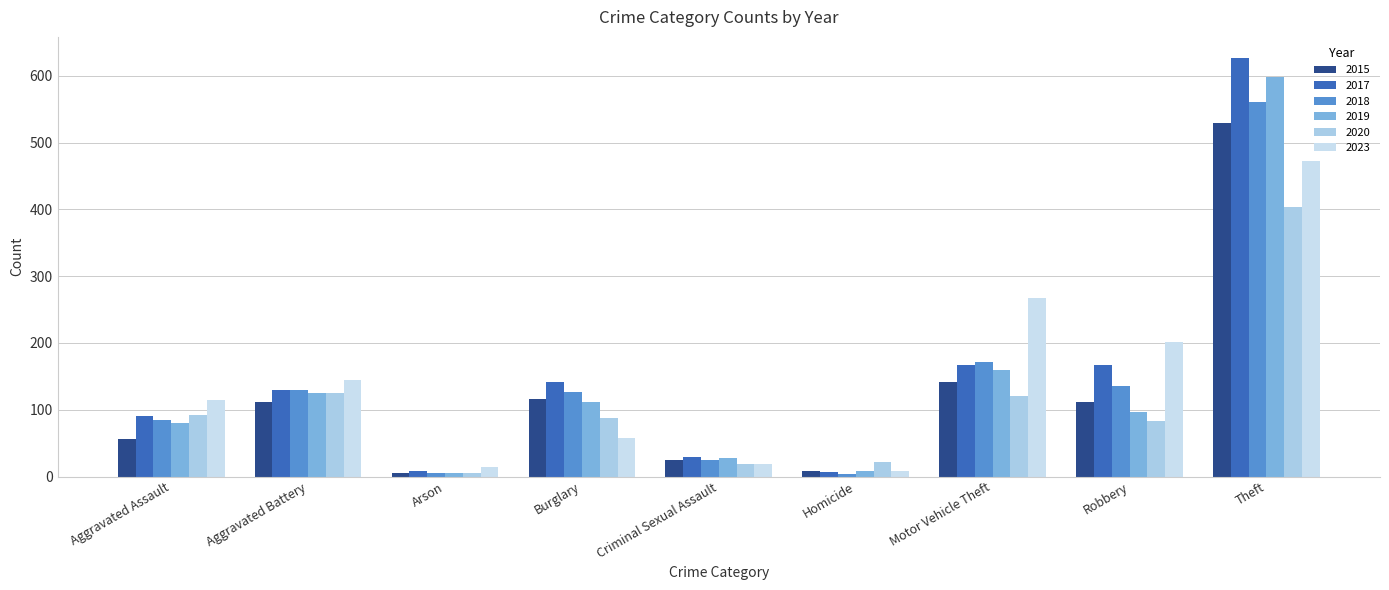

What are all the series names shown in the legend?

2015, 2017, 2018, 2019, 2020, 2023